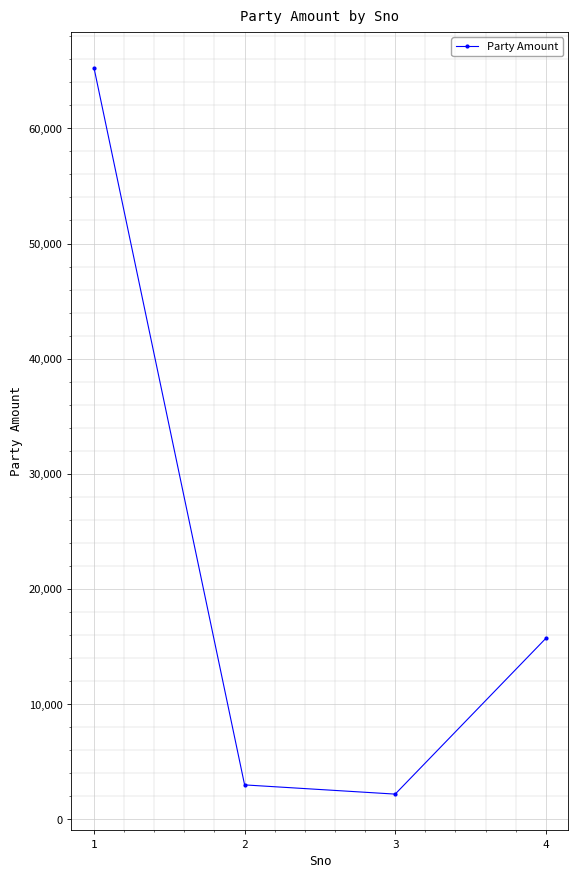

What is the change in value from 1 to 3?

-63030